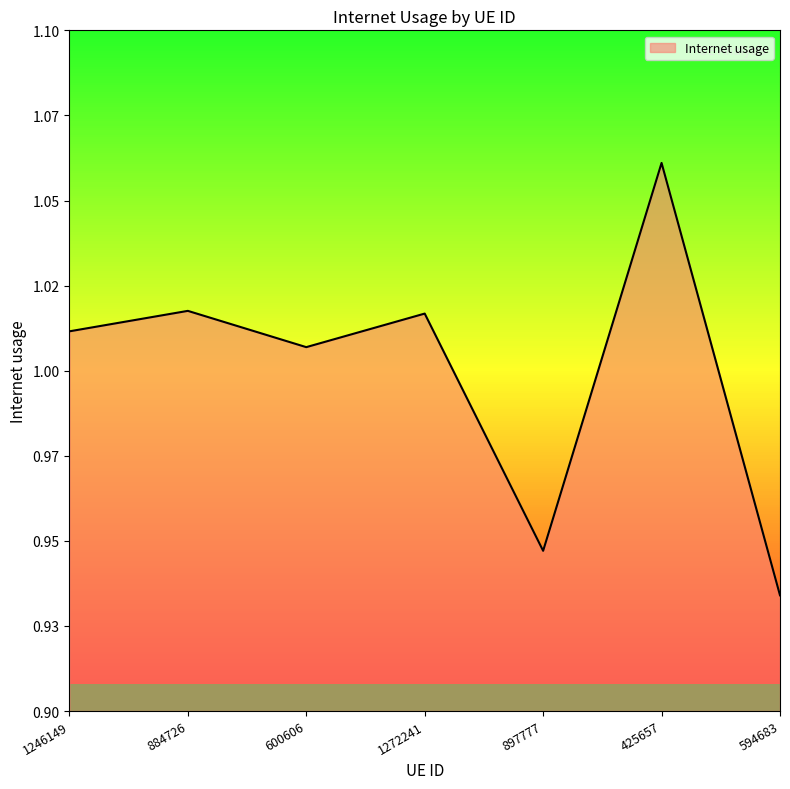

True or false: there are more than 0 points higher than both neighbors.

True